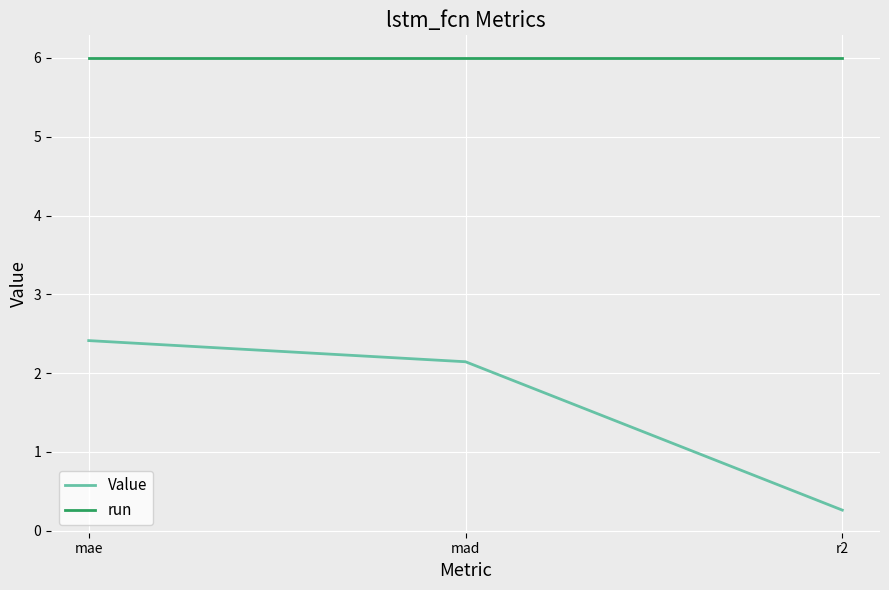

What is the total value across all series at mae?

8.4